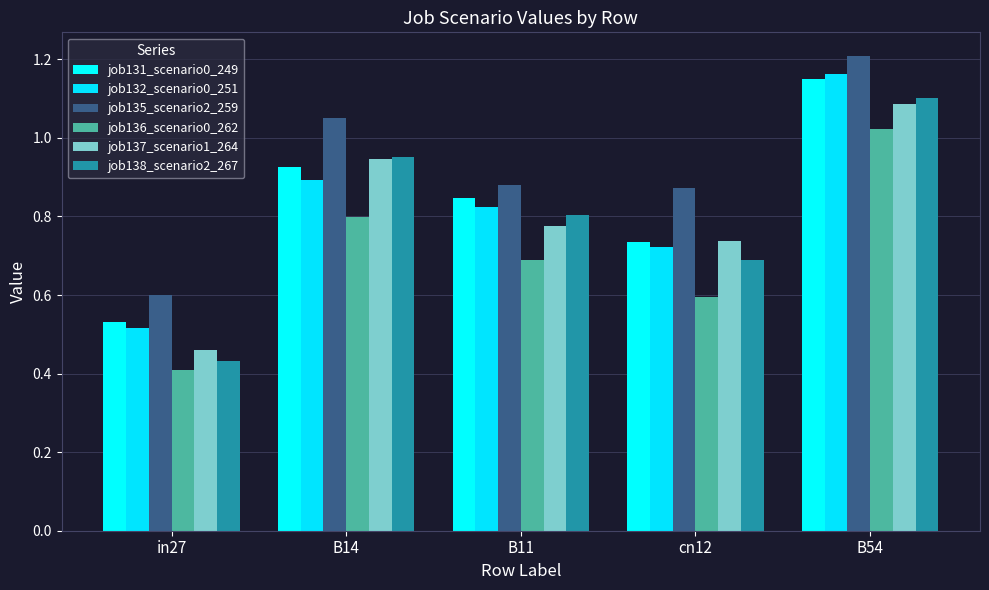

Rank the series at B14 from highest to lowest value.

job135_scenario2_259, job138_scenario2_267, job137_scenario1_264, job131_scenario0_249, job132_scenario0_251, job136_scenario0_262